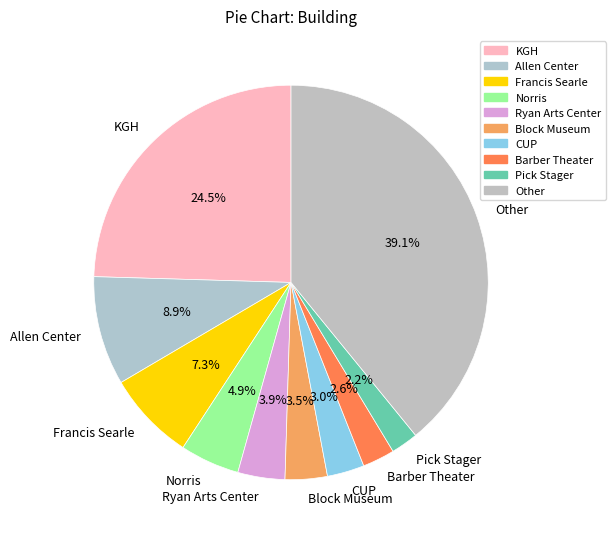

Approximately how many times larger is the value at Ryan Arts Center compared to Barber Theater?

1.5